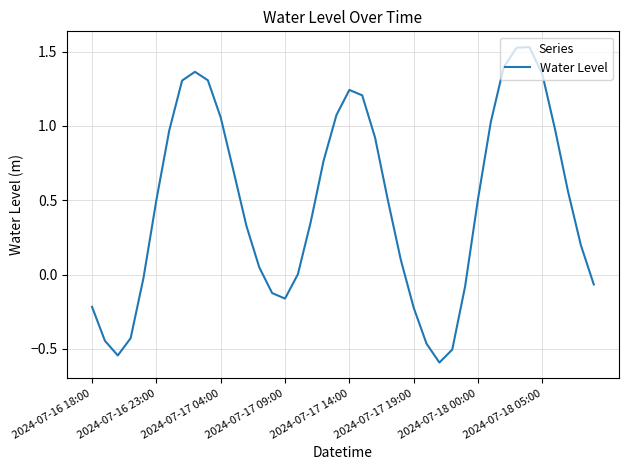

What is the difference between the maximum and minimum values?

2.1